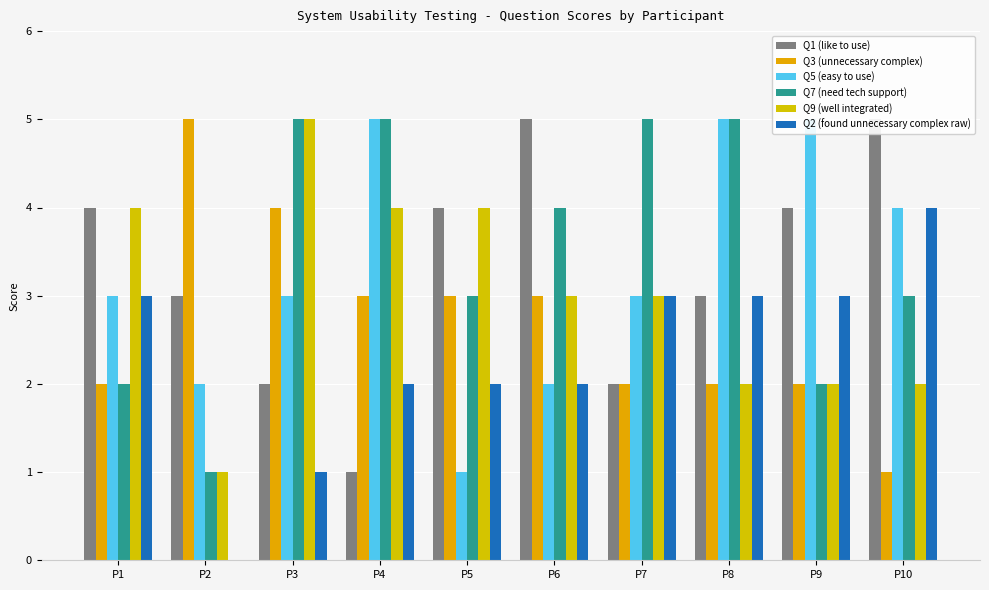

What is the average value of the Q5 (easy to use) series?

3